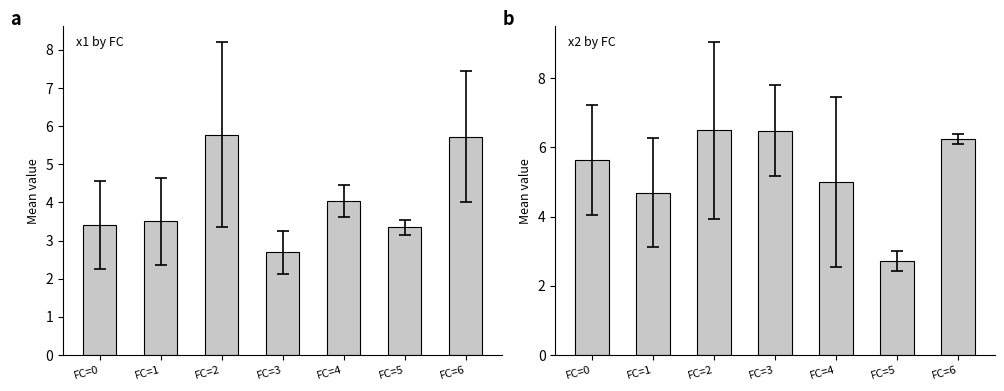

What are all the series names shown in the legend?

x1, x2